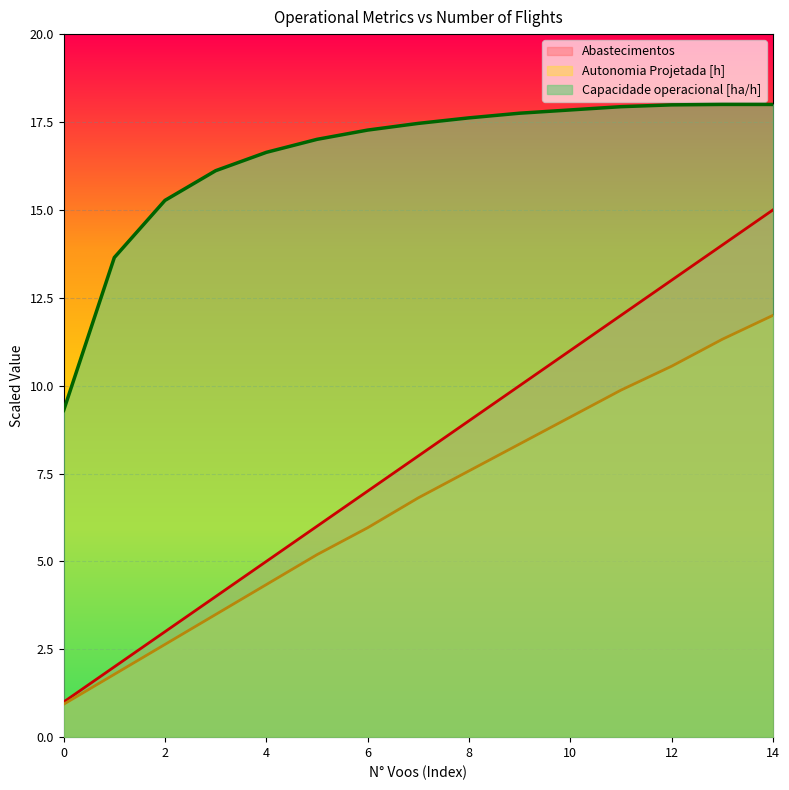

Count the number of data series in this chart.

3